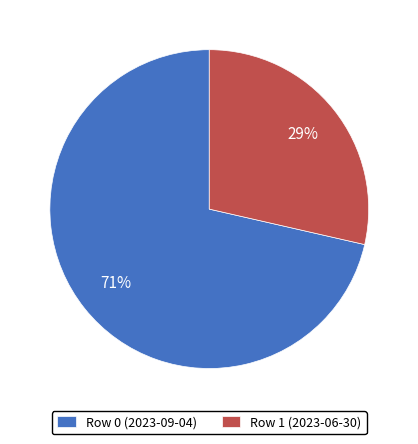

What is the majority slice?

Row 0 (2023-09-04)